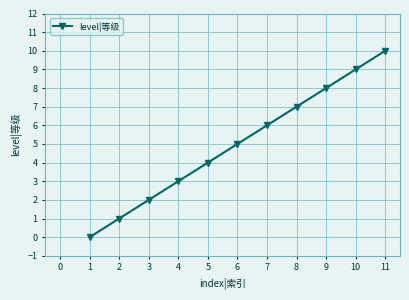

True or false: the data shows 2 at 3.

True